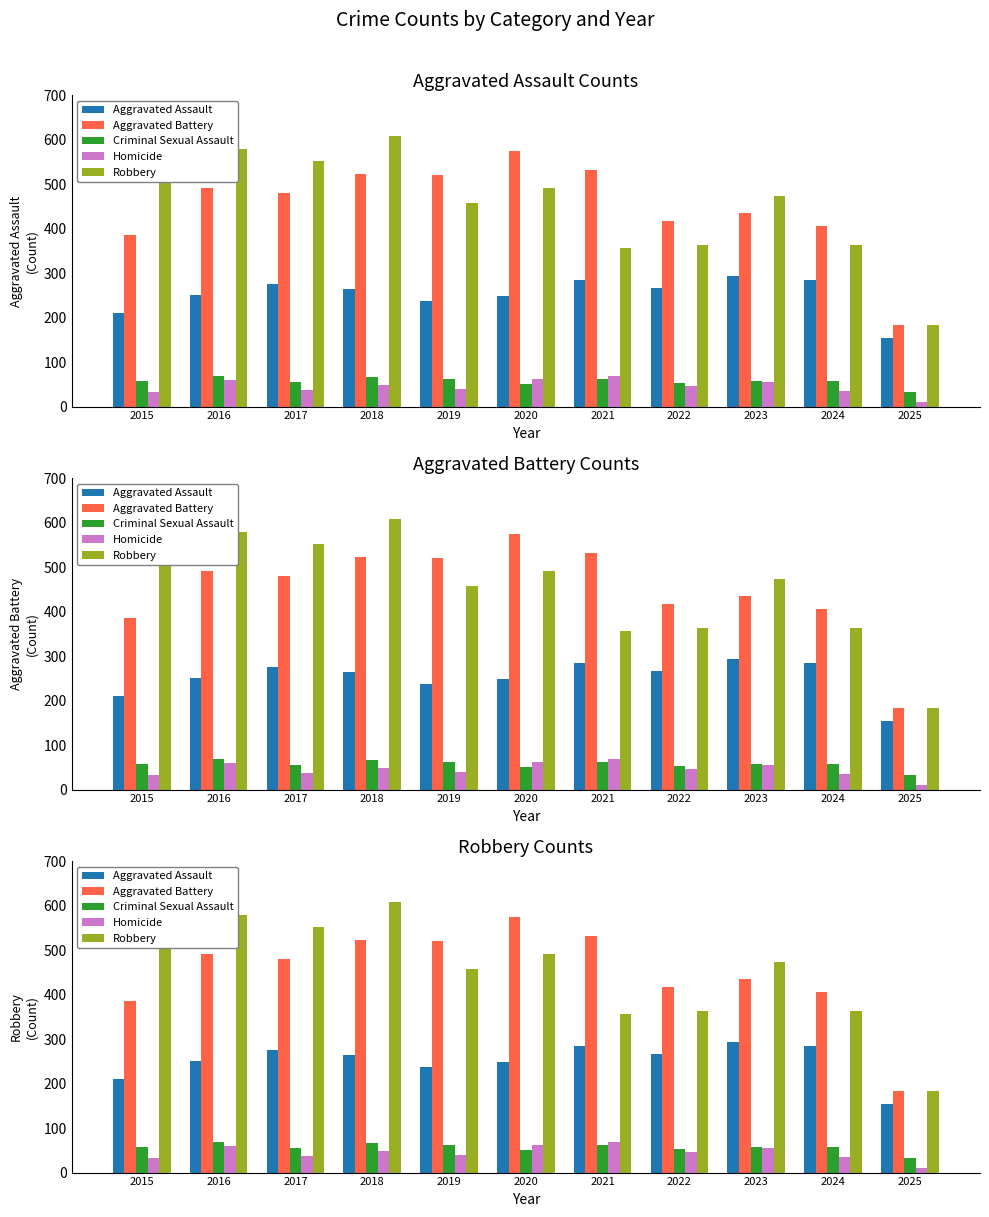

Reading left to right, extract all data points from this chart.

Aggravated Assault: 210	250	276	265	238	249	284	267	293	285	154
Aggravated Battery: 387	491	480	522	520	574	531	417	435	406	183
Criminal Sexual Assault: 58	69	55	66	62	50	61	52	57	58	32
Homicide: 32	59	37	49	40	63	69	47	55	34	11
Robbery: 527	579	553	608	458	491	357	364	473	363	184